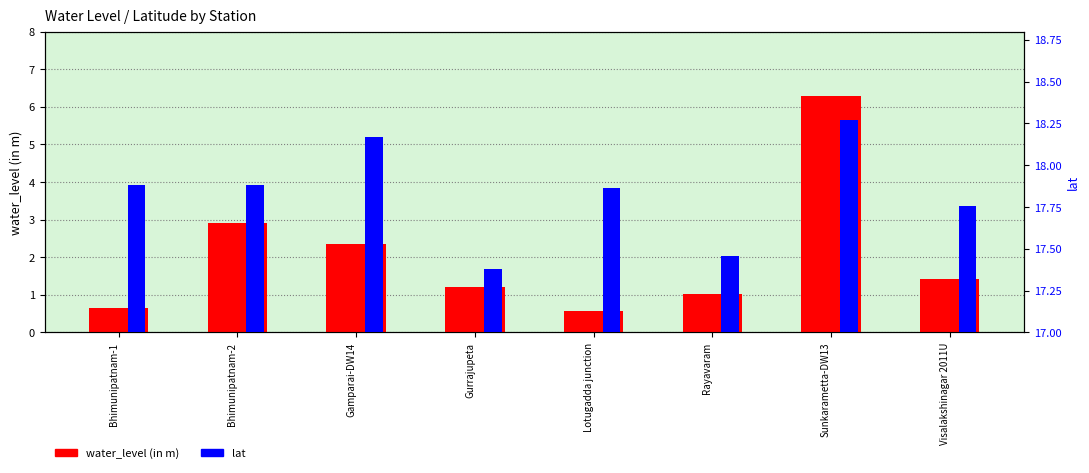

Rank the categories by water_level (in m) value from highest to lowest.

Sunkarametta-DW13, Bhimunipatnam-2, Gamparai-DW14, Visalakshinagar 2011U, Gurrajupeta, Rayavaram, Bhimunipatnam-1, Lotugadda junction